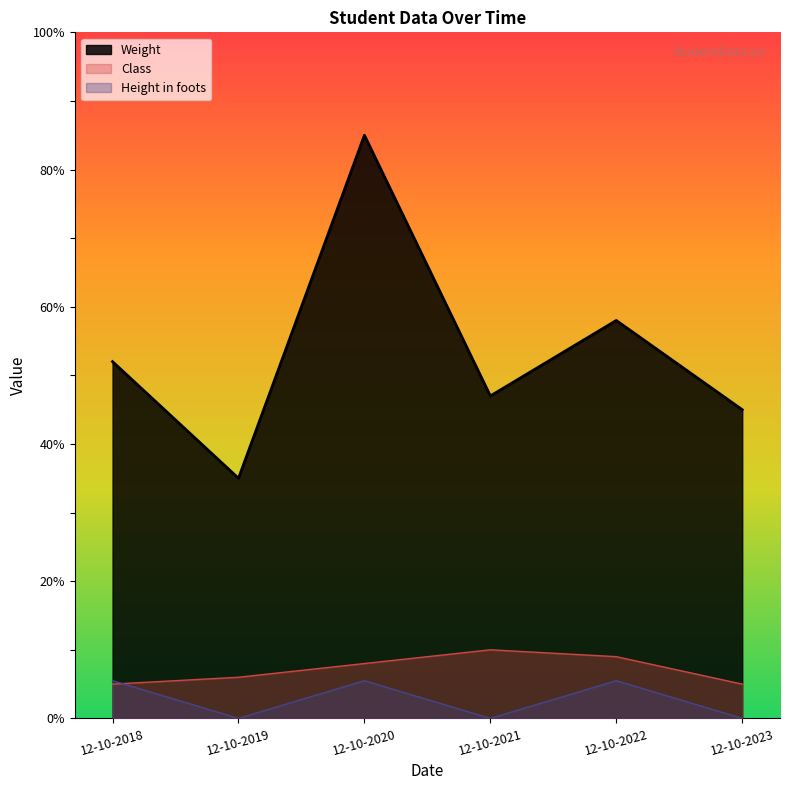

How many data points in Class are less than 8?

3